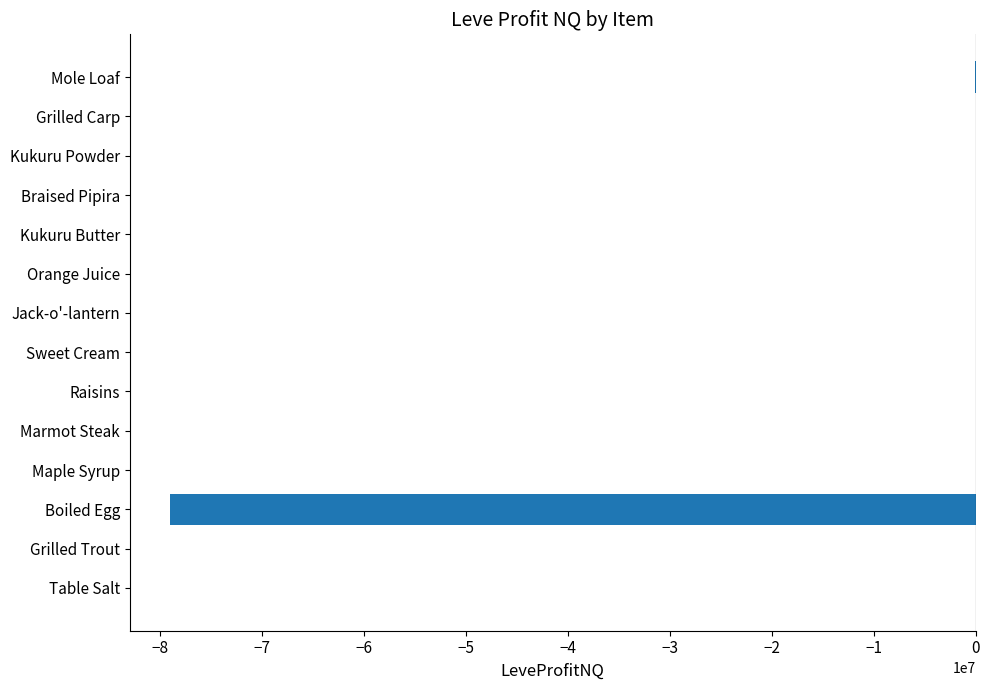

Between Boiled Egg and Mole Loaf, which is larger?

Mole Loaf